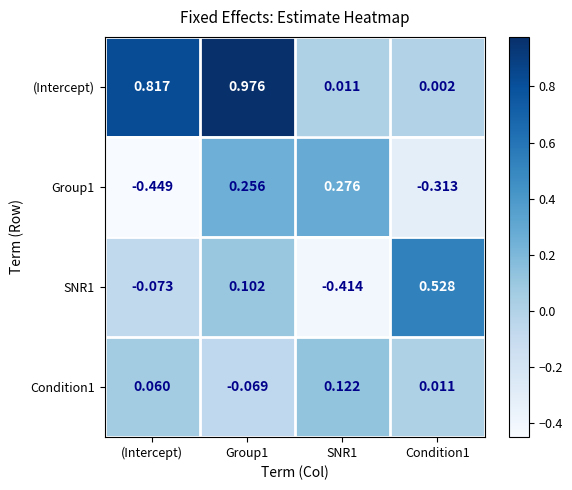

Between (Intercept) and SNR1, which series saw the biggest shift?

(Intercept)